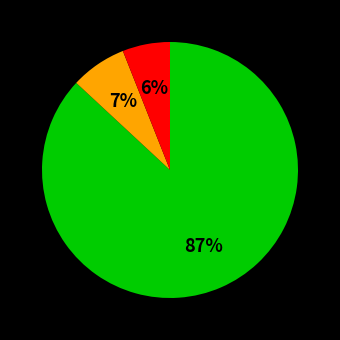

To the nearest percent, what is the average slice percentage?

33%